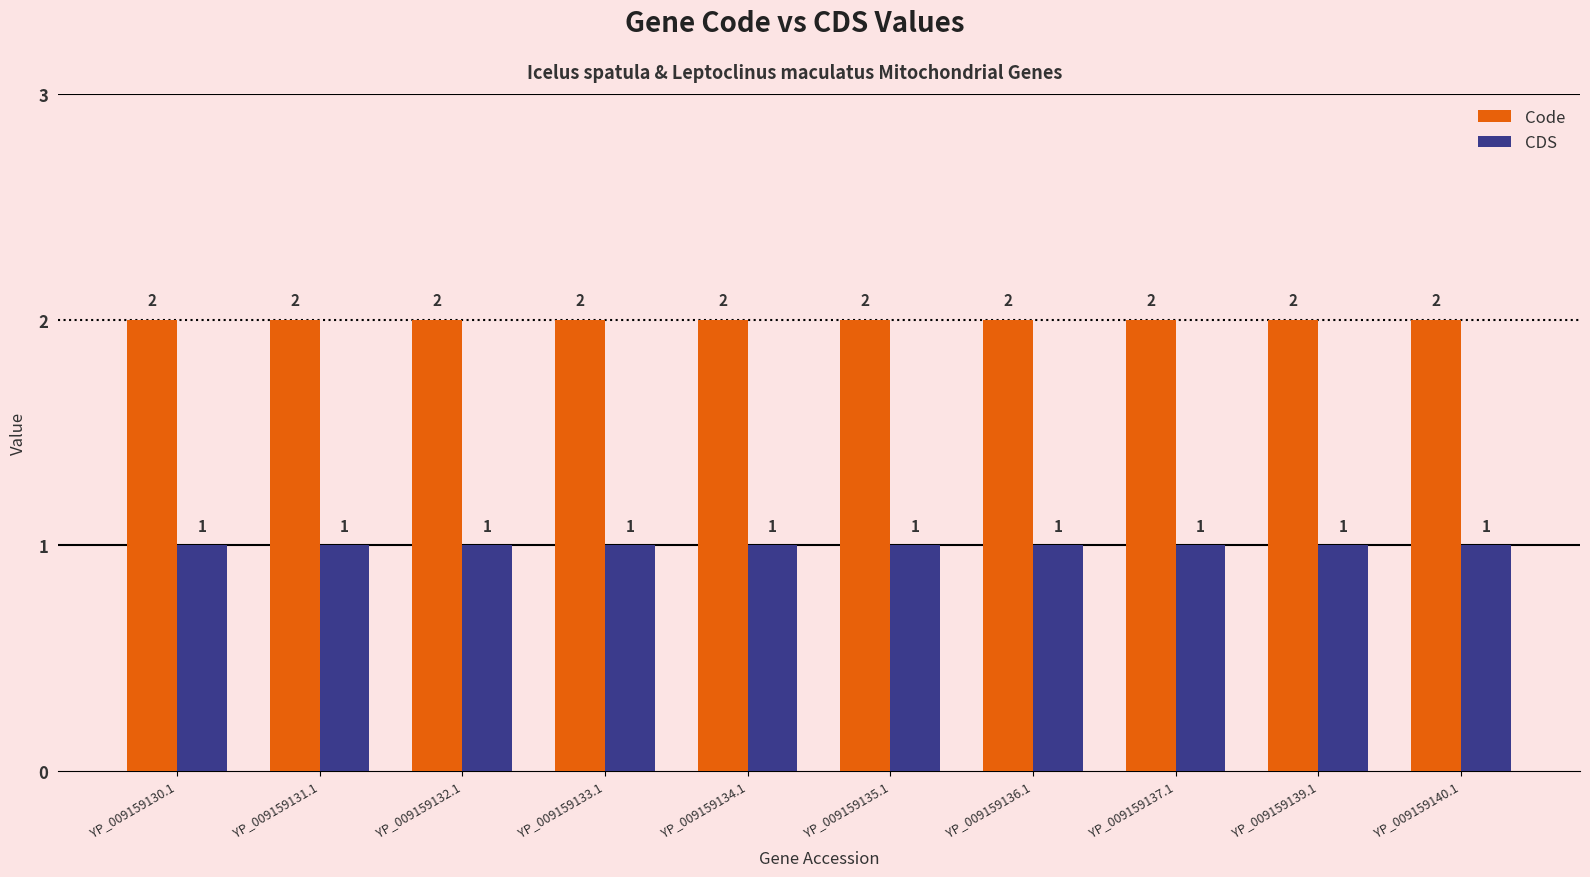

How many bars are there in each group?

2